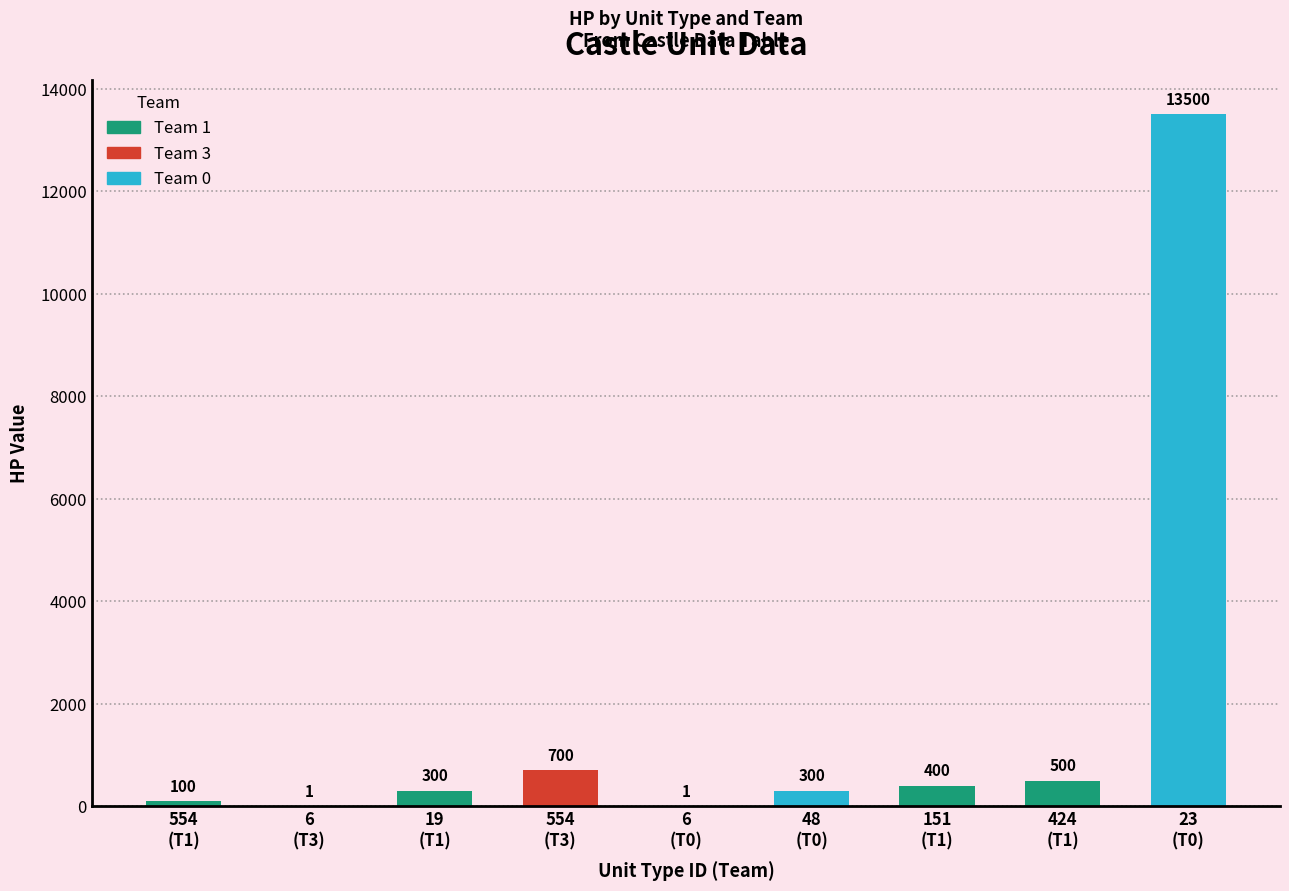

What is the maximum value shown in the chart?

13500